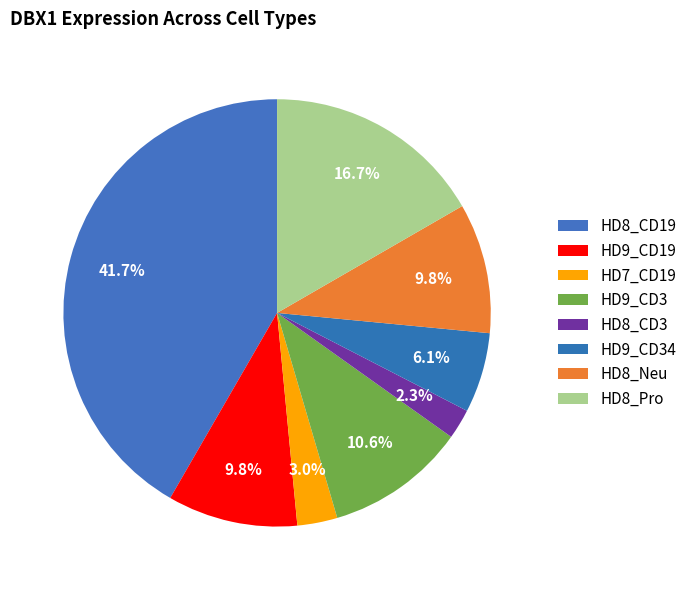

Is HD8_Neu the majority of the pie?

No